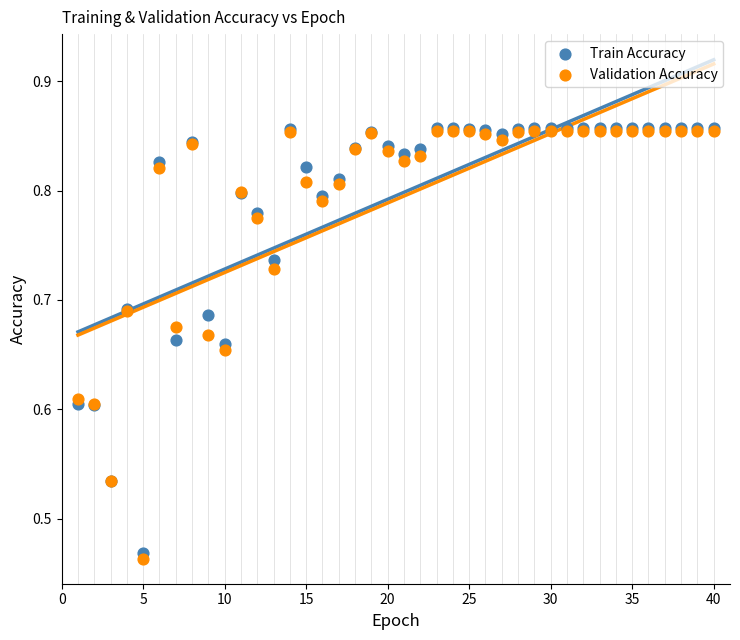

Which series has the largest Y range (max minus min)?

Validation Accuracy